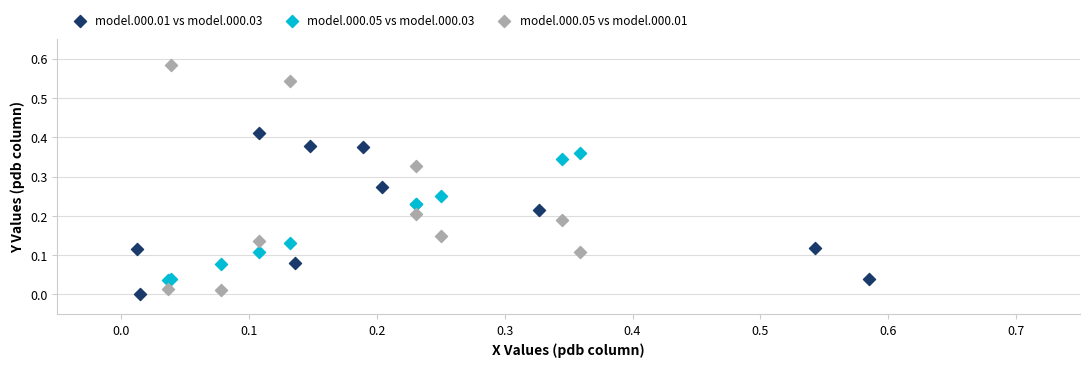

Which series contains the highest Y value?

model.000.05 vs model.000.01